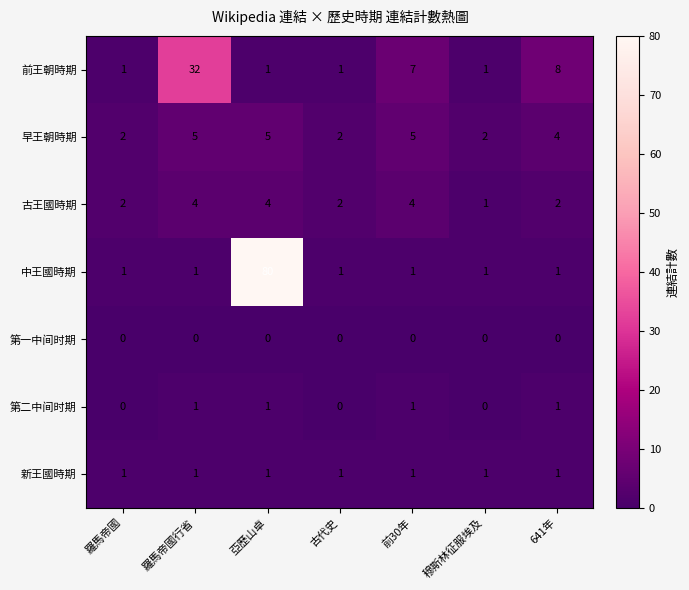

Which series changed the most between 羅馬帝國行省 and 前30年?

前王朝時期